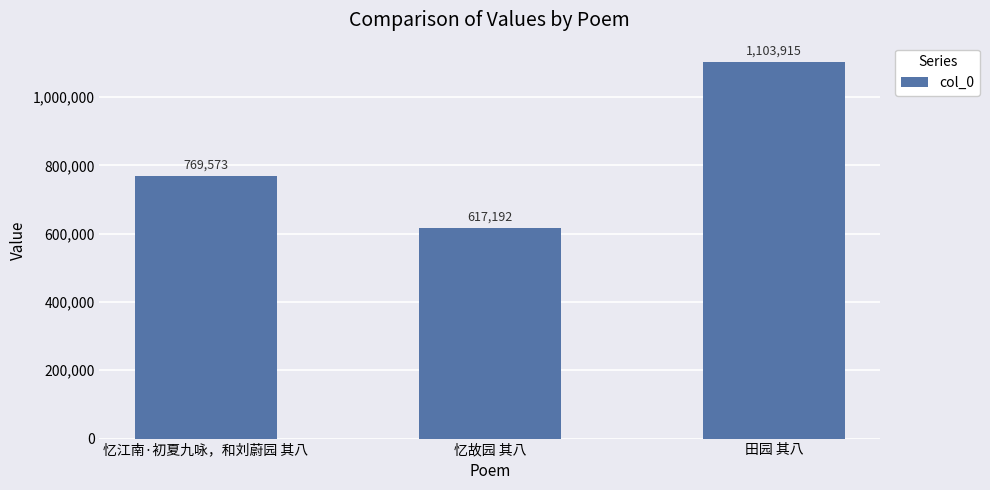

Reading left to right, what are all the values shown in this chart?

忆江南·初夏九咏，和刘蔚园 其八=769573	忆故园 其八=617192	田园 其八=1103915